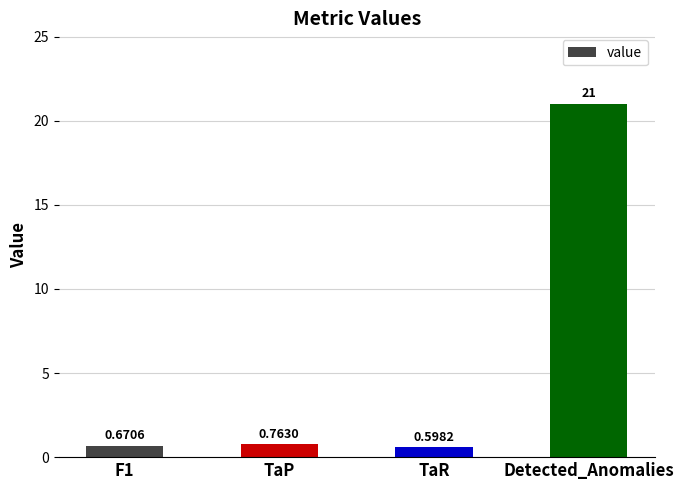

List the labels in order of value, largest first.

Detected_Anomalies, TaP, F1, TaR